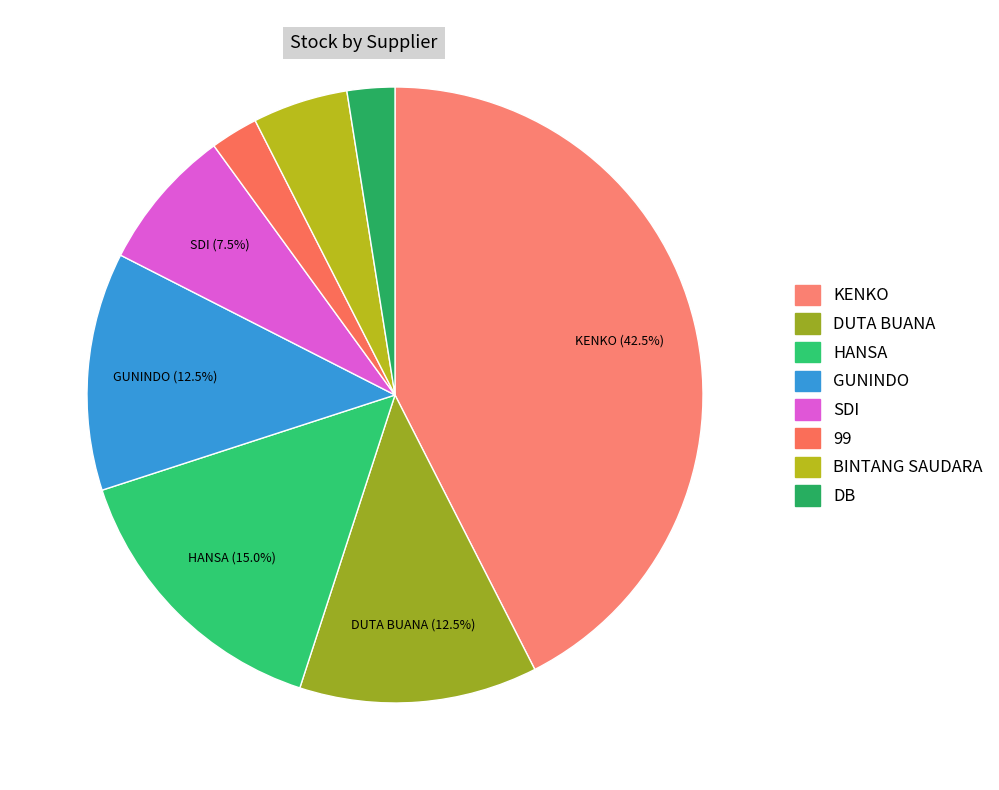

How many segments does this pie chart have?

8